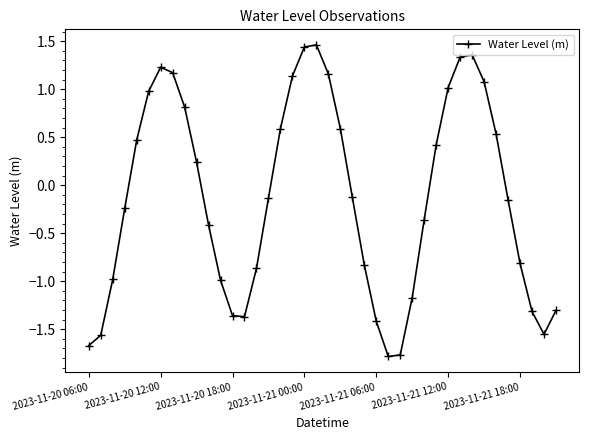

How many values exceed 0?

18